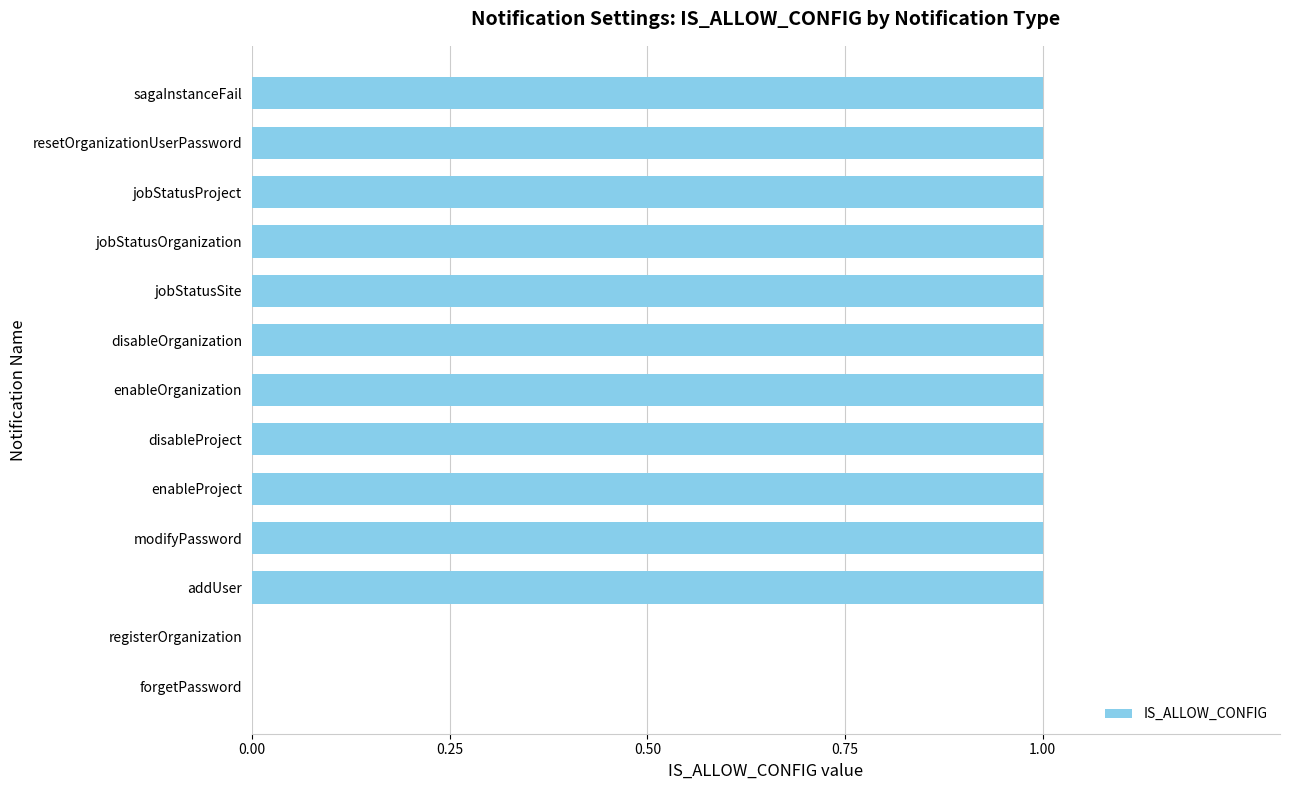

Reading bottom to top, list all the values displayed in this chart.

forgetPassword=0	registerOrganization=0	addUser=1	modifyPassword=1	enableProject=1	disableProject=1	enableOrganization=1	disableOrganization=1	jobStatusSite=1	jobStatusOrganization=1	jobStatusProject=1	resetOrganizationUserPassword=1	sagaInstanceFail=1